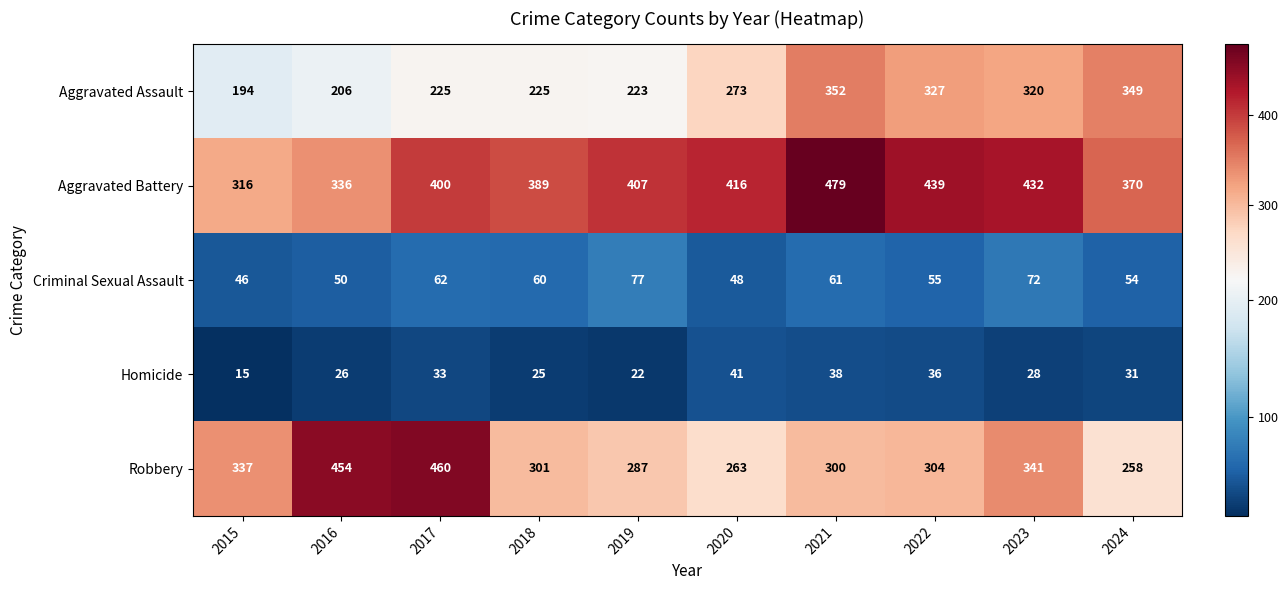

True or false: Homicide has a value of 28 at 2023.

True